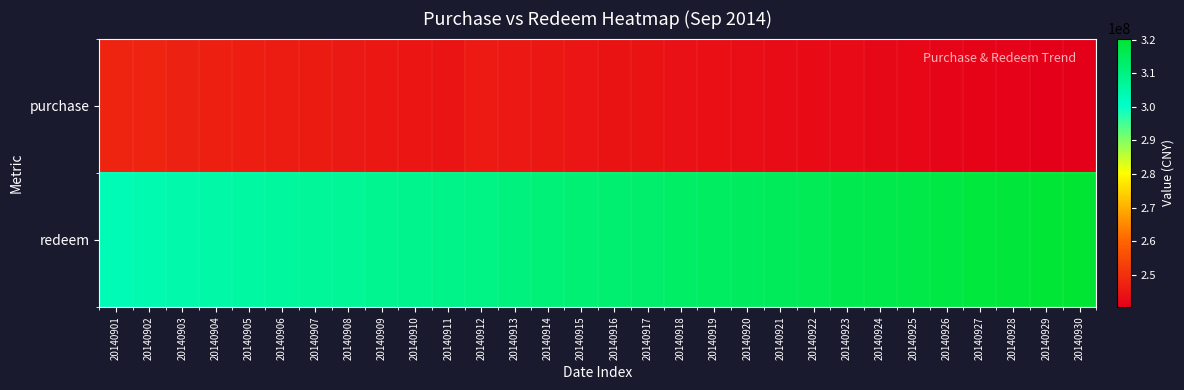

Reading left to right, extract all data points from this chart.

purchase: 20140901=247632472.2	20140902=247315199.3	20140903=247001492.1	20140904=246684234.7	20140905=246368289.2	20140906=246055055.4	20140907=245738368.1	20140908=245423605.3	20140909=245110773.2	20140910=244794660.0	20140911=244481250.2	20140912=245540777.2	20140913=245240350.4	20140914=244951487.7	20140915=244662093.2	20140916=244369730.3	20140917=244085103.0	20140918=243798318.0	20140919=243509012.4	20140920=243223931.8	20140921=242935293.3	20140922=242644766.0	20140923=242358909.4	20140924=242068181.5	20140925=241776150.3	20140926=241489123.3	20140927=241196120.9	20140928=240902308.6	20140929=240613672.3	20140930=240318284.1
redeem: 20140901=302908165.9	20140902=304033658.2	20140903=304590735.9	20140904=305150074.7	20140905=305708207.8	20140906=306265379.5	20140907=306824819.2	20140908=307382792.0	20140909=307940164.8	20140910=308499711.6	20140911=309057550.0	20140912=309615252.3	20140913=310700232.3	20140914=311265009.3	20140915=311833324.4	20140916=312403628.5	20140917=312971787.0	20140918=313542545.0	20140919=314114987.2	20140920=314685288.9	20140921=315256996.8	20140922=315830037.2	20140923=316401020.5	20140924=316973675.7	20140925=317547177.4	20140926=318118713.0	20140927=318692205.9	20140928=319265990.2	20140929=319837937.3	20140930=320412096.8